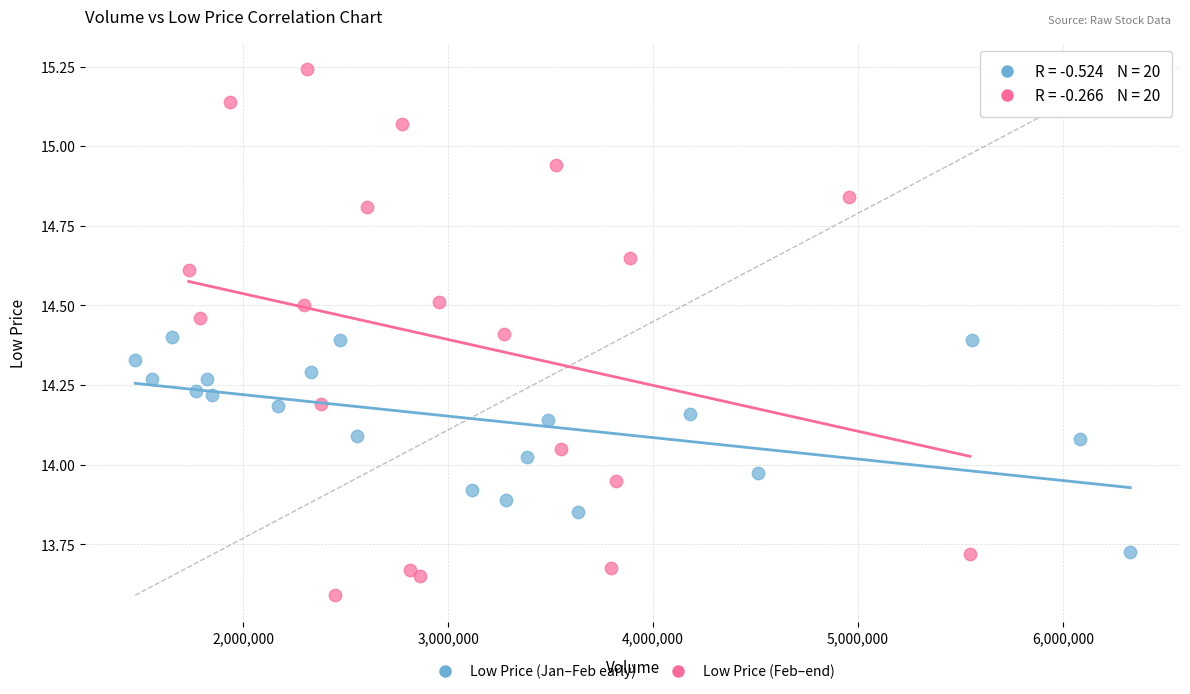

Which series reaches the maximum Y coordinate?

Low Price (Feb–end)